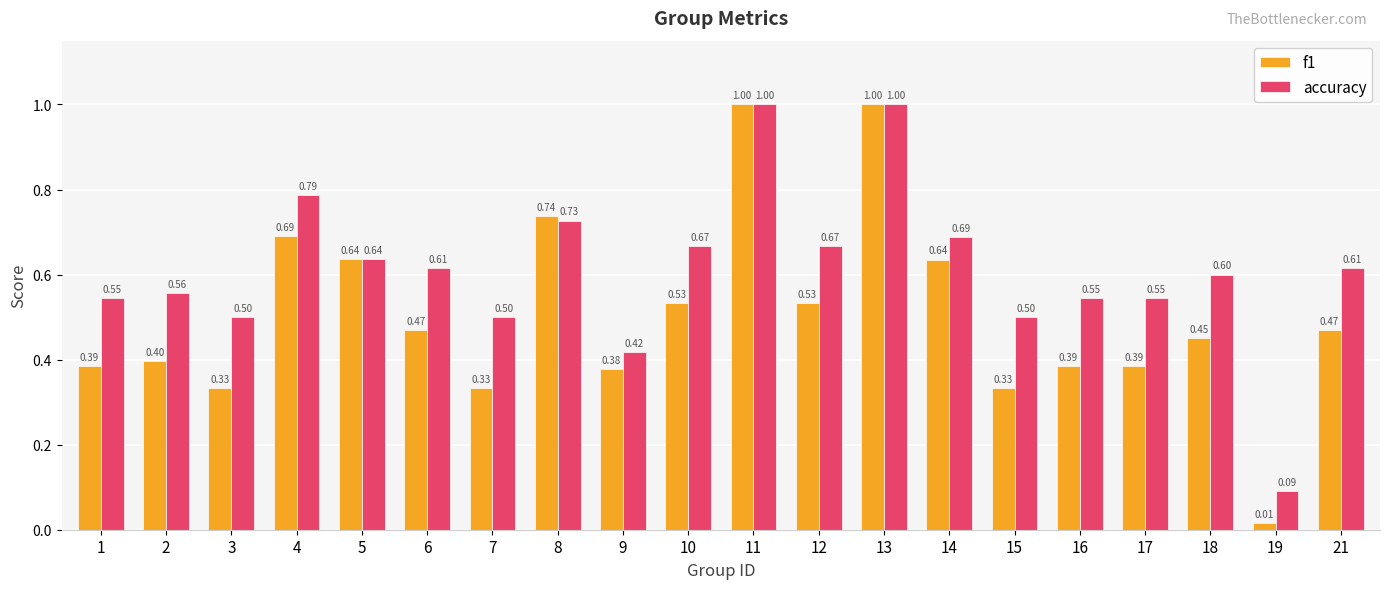

What is the difference between the second highest and minimum values in the f1 series?

1.0